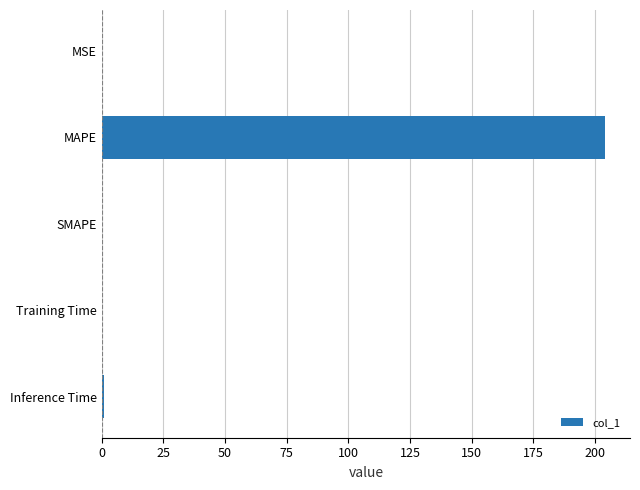

True or false: the data shows 347.2 at MAPE.

False